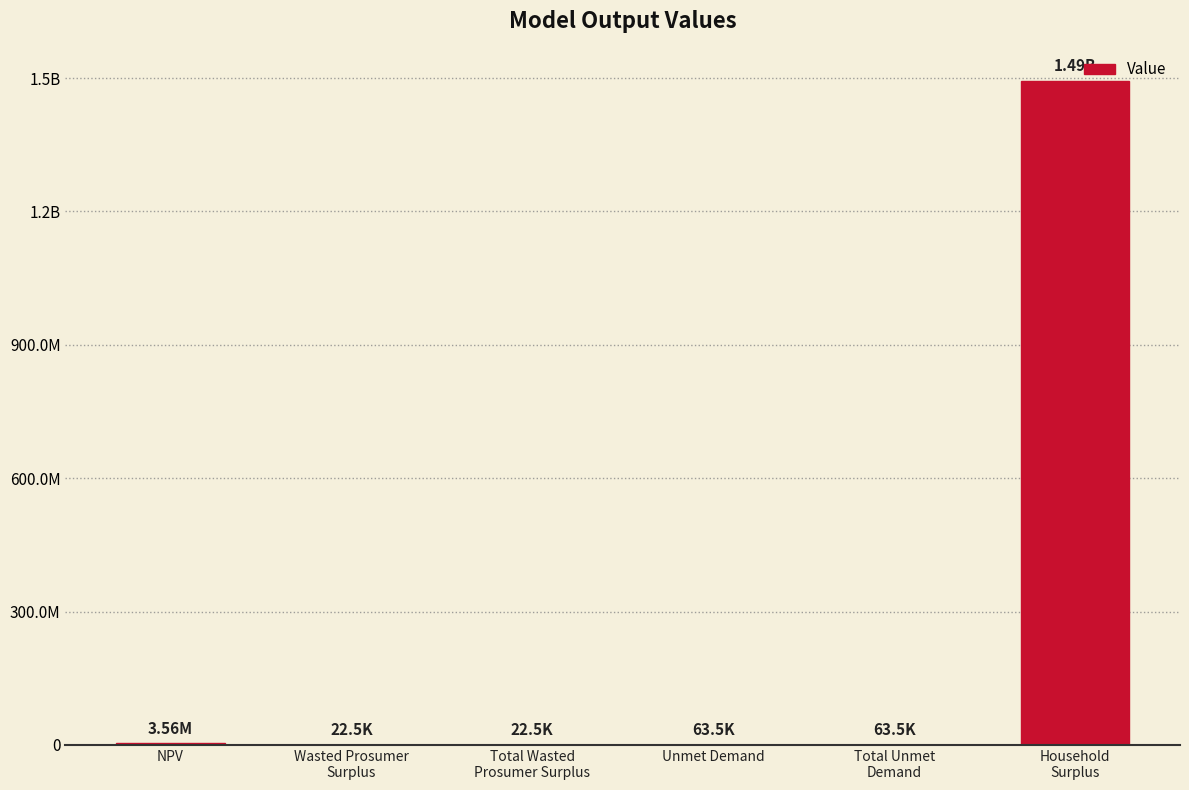

Are the bars horizontal?

No